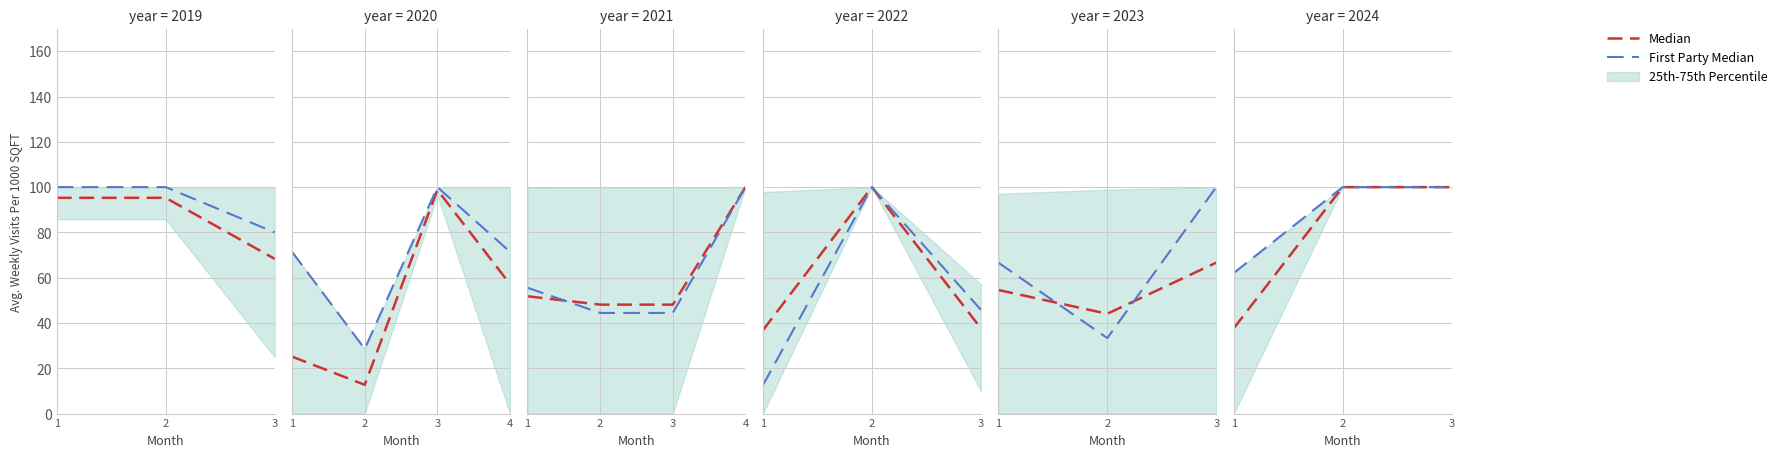

At which category does the chart reach its minimum across all series?

1